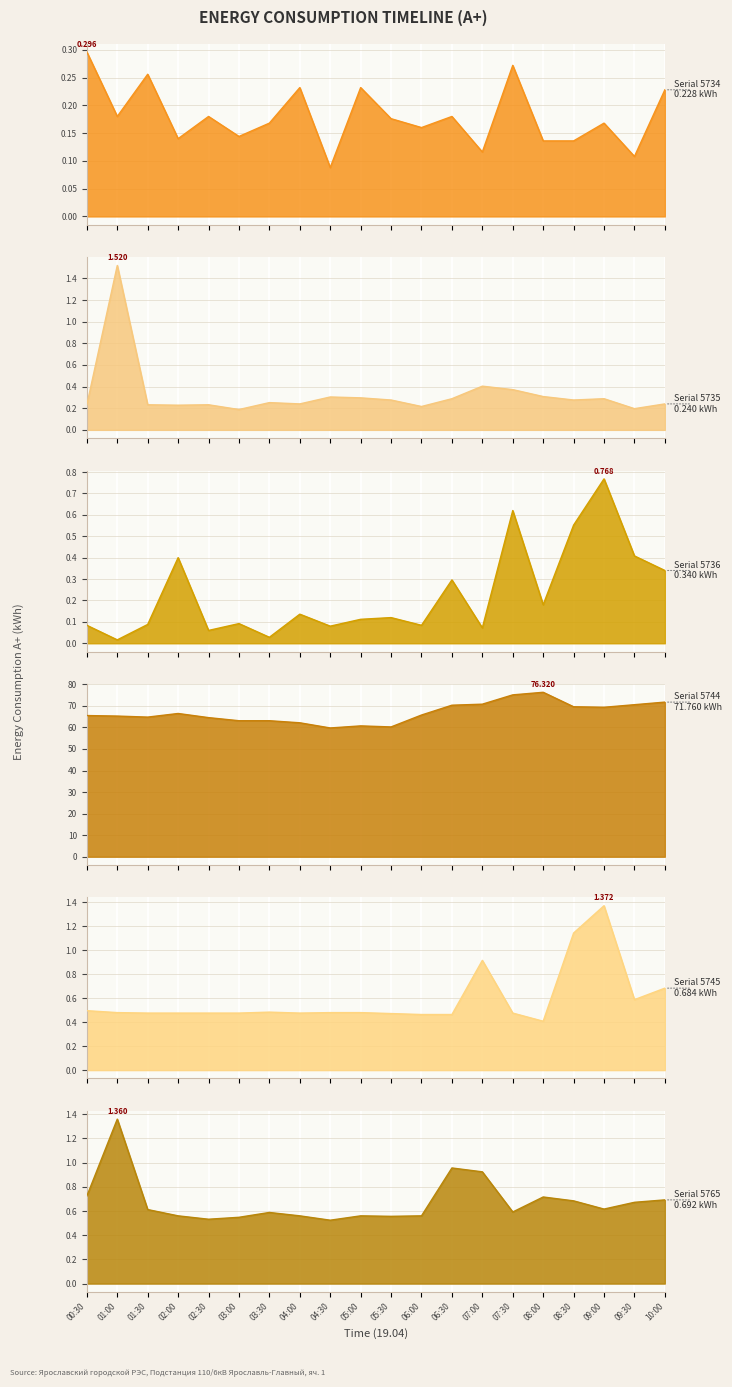

Reading left to right, extract all data points from this chart.

5734: 00:30=0.3	01:00=0.2	01:30=0.3	02:00=0.1	02:30=0.2	03:00=0.1	03:30=0.2	04:00=0.2	04:30=0.1	05:00=0.2	05:30=0.2	06:00=0.2	06:30=0.2	07:00=0.1	07:30=0.3	08:00=0.1	08:30=0.1	09:00=0.2	09:30=0.1	10:00=0.2
5735: 00:30=0.2	01:00=1.5	01:30=0.2	02:00=0.2	02:30=0.2	03:00=0.2	03:30=0.3	04:00=0.2	04:30=0.3	05:00=0.3	05:30=0.3	06:00=0.2	06:30=0.3	07:00=0.4	07:30=0.4	08:00=0.3	08:30=0.3	09:00=0.3	09:30=0.2	10:00=0.2
5736: 00:30=0.1	01:00=0.0	01:30=0.1	02:00=0.4	02:30=0.1	03:00=0.1	03:30=0.0	04:00=0.1	04:30=0.1	05:00=0.1	05:30=0.1	06:00=0.1	06:30=0.3	07:00=0.1	07:30=0.6	08:00=0.2	08:30=0.6	09:00=0.8	09:30=0.4	10:00=0.3
5744: 00:30=65.5	01:00=65.3	01:30=64.8	02:00=66.5	02:30=64.6	03:00=63.1	03:30=63.1	04:00=62.2	04:30=59.8	05:00=60.7	05:30=60.2	06:00=65.8	06:30=70.3	07:00=70.8	07:30=75.1	08:00=76.3	08:30=69.6	09:00=69.4	09:30=70.6	10:00=71.8
5745: 00:30=0.5	01:00=0.5	01:30=0.5	02:00=0.5	02:30=0.5	03:00=0.5	03:30=0.5	04:00=0.5	04:30=0.5	05:00=0.5	05:30=0.5	06:00=0.5	06:30=0.5	07:00=0.9	07:30=0.5	08:00=0.4	08:30=1.1	09:00=1.4	09:30=0.6	10:00=0.7
5765: 00:30=0.7	01:00=1.4	01:30=0.6	02:00=0.6	02:30=0.5	03:00=0.5	03:30=0.6	04:00=0.6	04:30=0.5	05:00=0.6	05:30=0.6	06:00=0.6	06:30=1.0	07:00=0.9	07:30=0.6	08:00=0.7	08:30=0.7	09:00=0.6	09:30=0.7	10:00=0.7